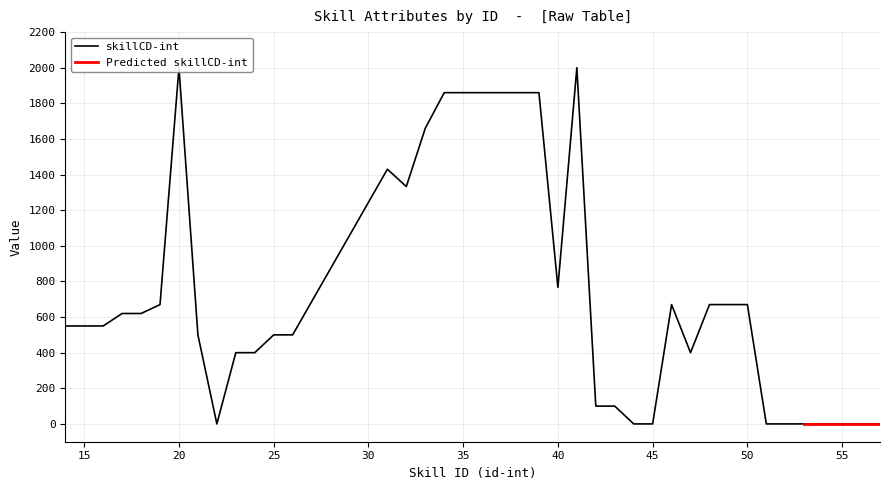

The chart shows a value of 1860 at 39. True or false?

True